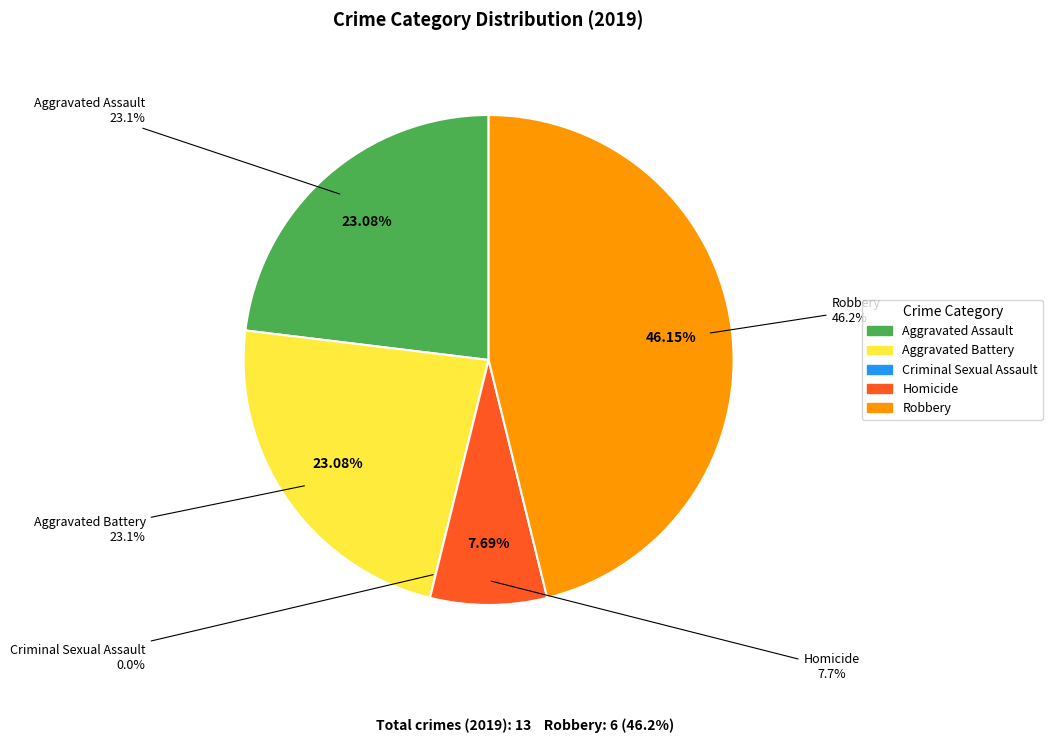

What percentage do Criminal Sexual Assault and Aggravated Battery together represent?

23.1%